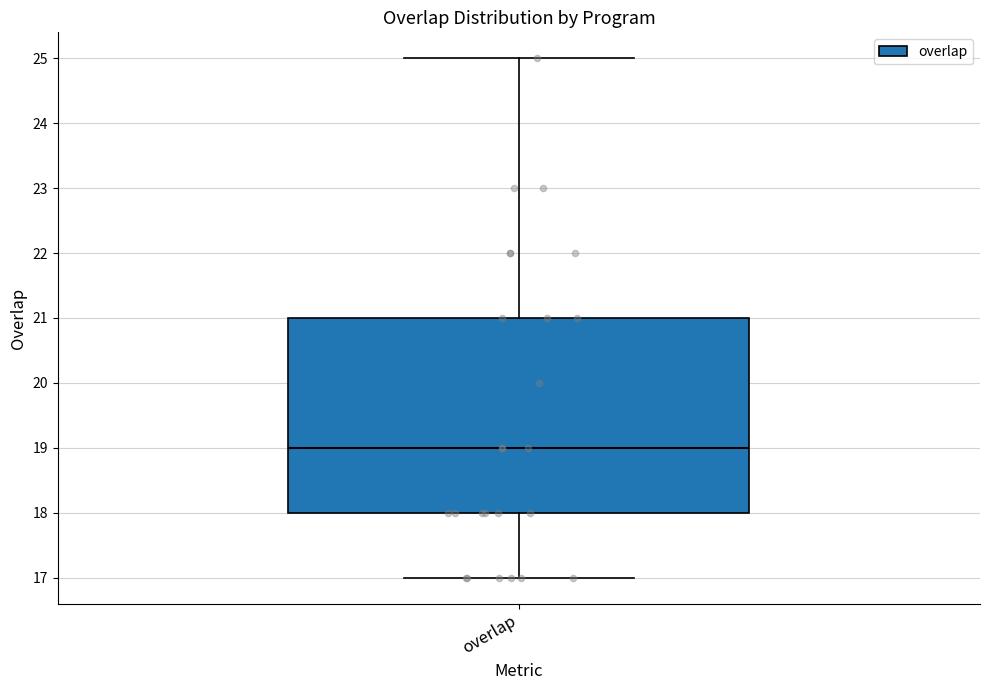

Where is the lower edge of the box for overlap on the y-axis? The values are not printed on the chart, so give them approximately, as read against the axis.

18